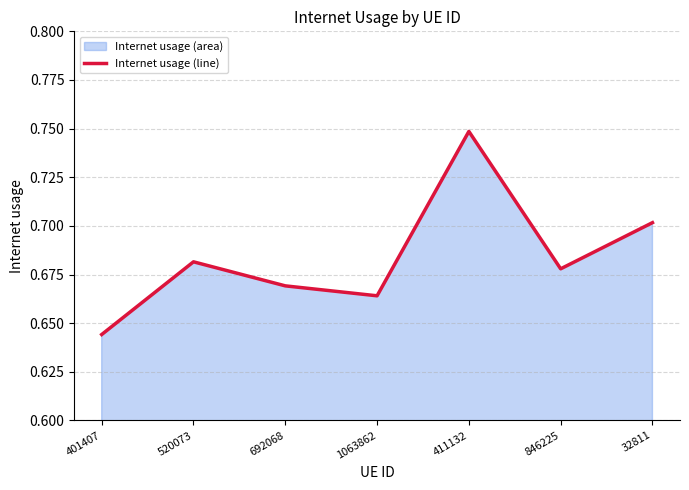

Reading left to right, what are all the values shown in this chart?

0.6	0.7	0.7	0.7	0.7	0.7	0.7